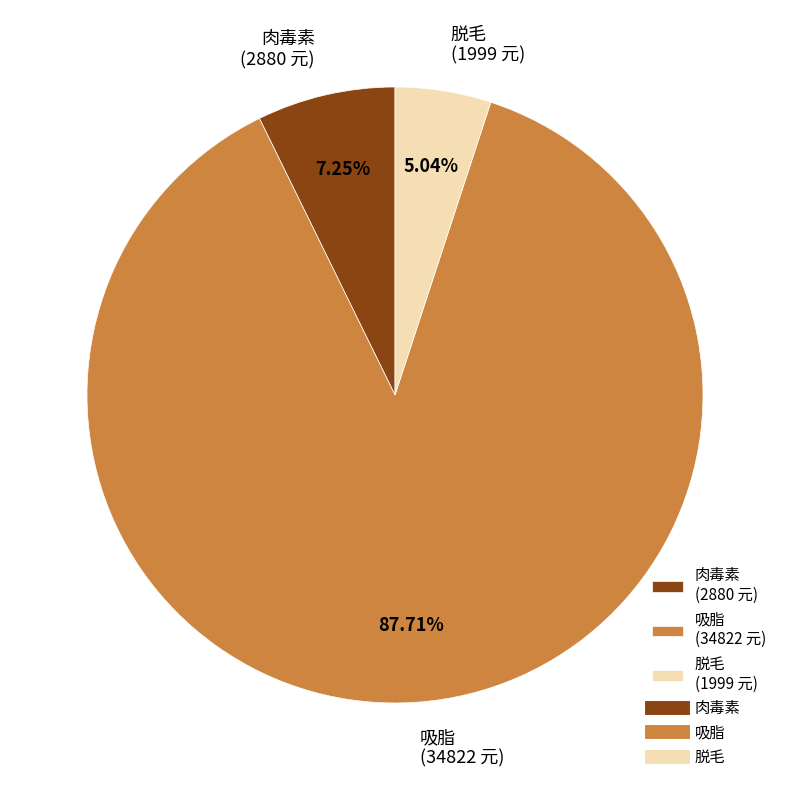

True or false: 脱毛 accounts for 5% of the total.

True